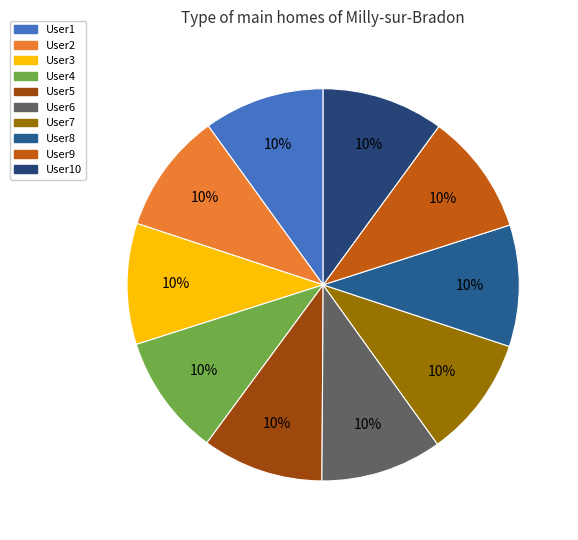

How many slices are in this pie chart?

10